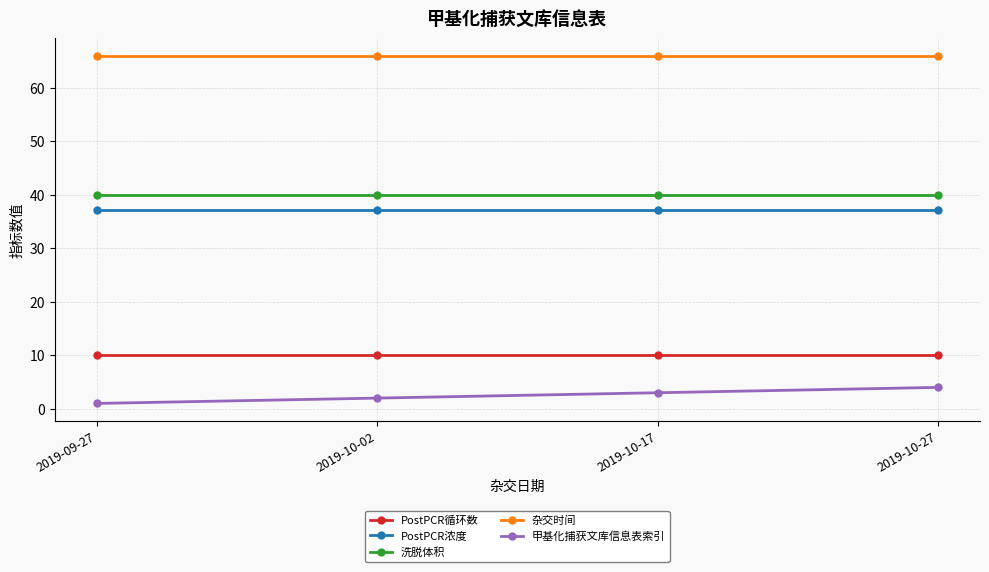

Is it true that 杂交时间 equals 66.0 at 2019-10-27?

True